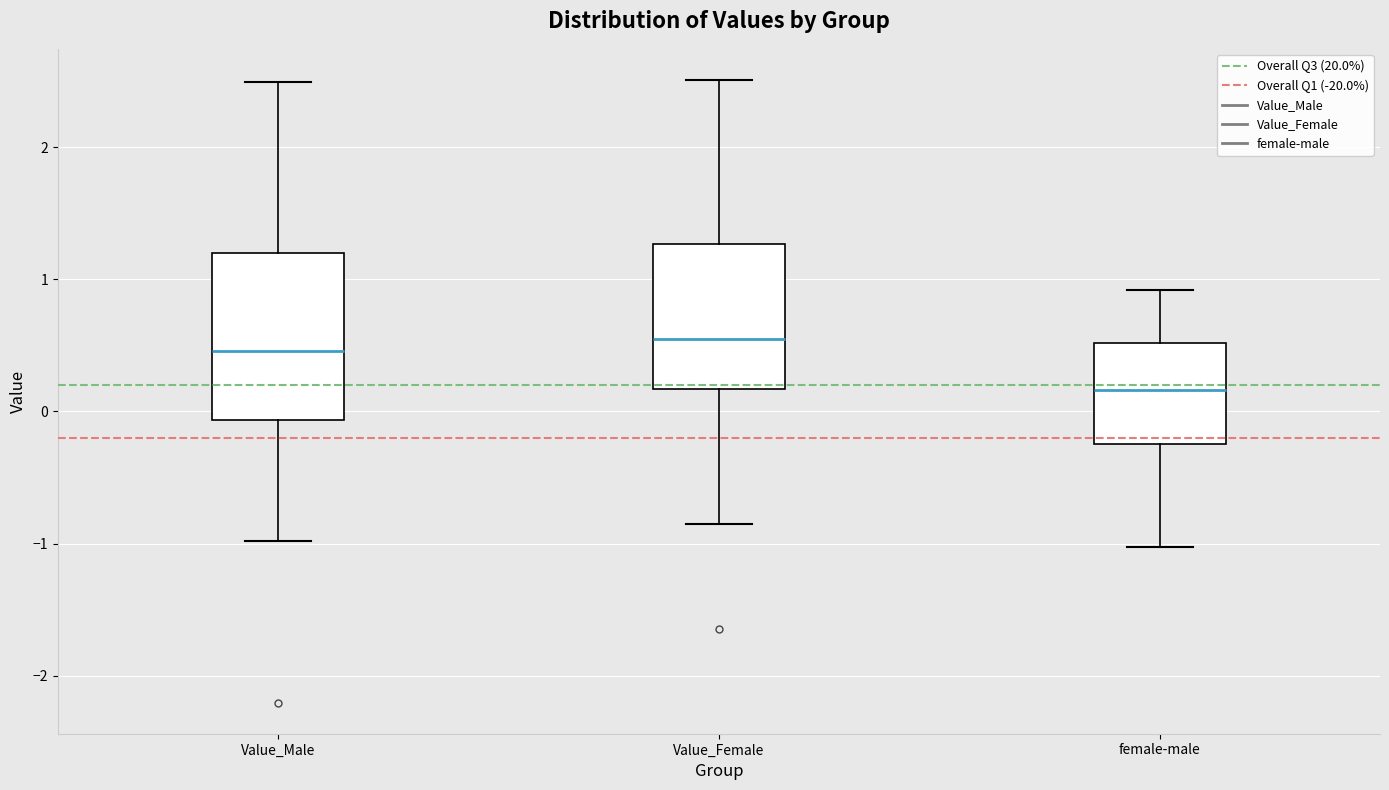

Where is the upper edge of the box for Value_Female on the y-axis? The values are not printed on the chart, so give them approximately, as read against the axis.

1.3